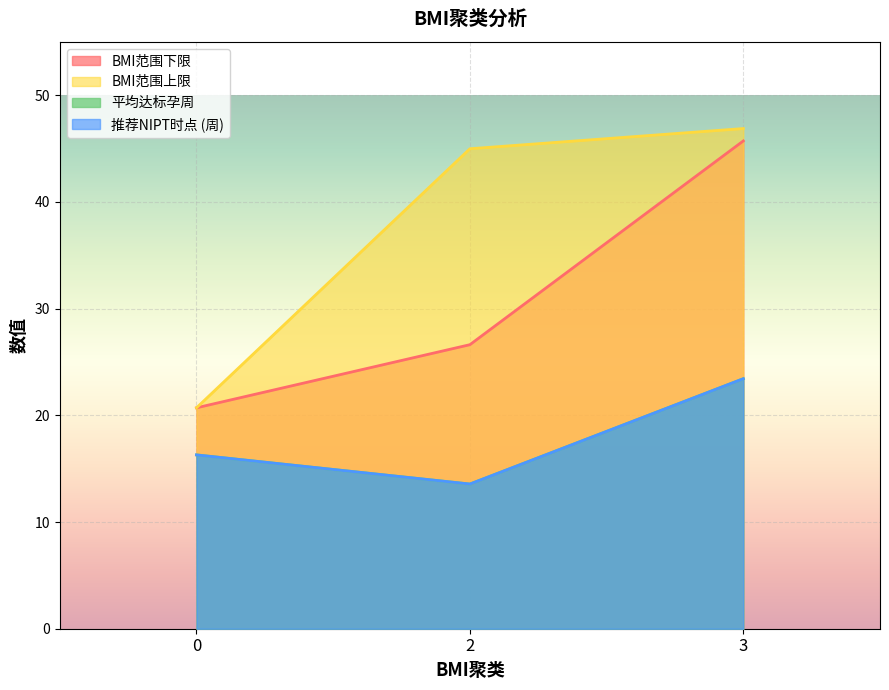

What are all the series names shown in the legend?

BMI范围下限, BMI范围上限, 平均达标孕周, 推荐NIPT时点 (周)